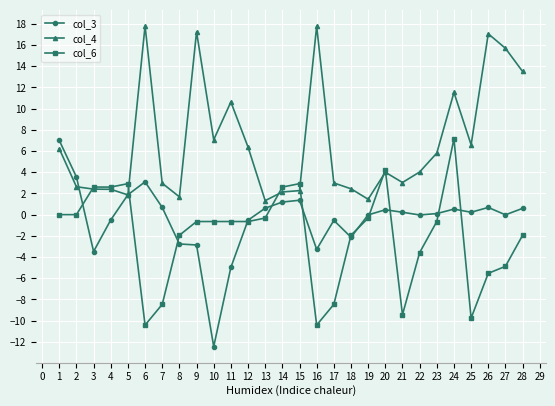

What is the smallest value displayed?

-12.4